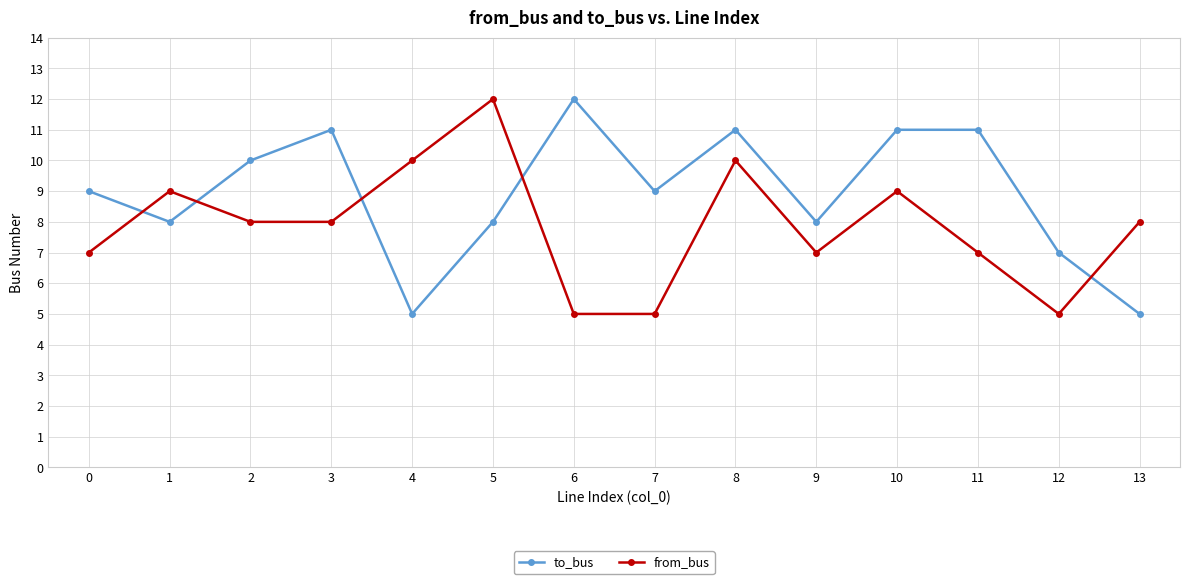

What is the value of the to_bus point at the 1st from the left?

9